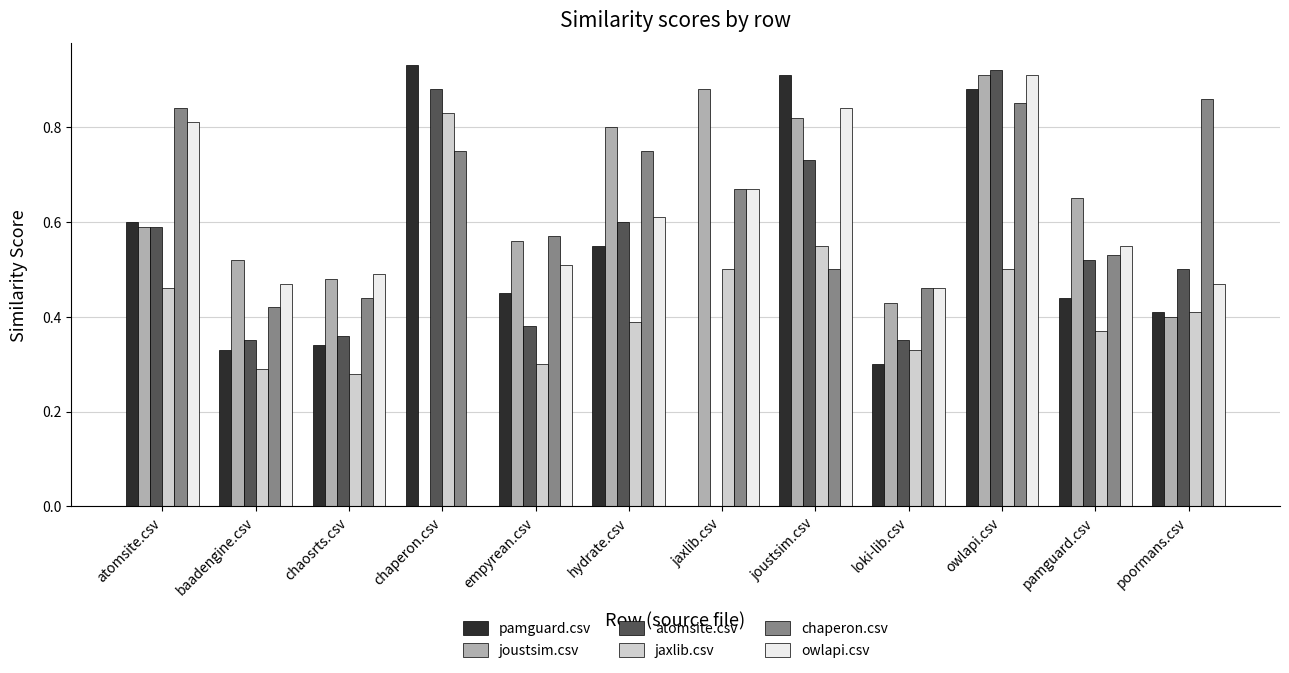

What are all the series names shown in the legend?

pamguard.csv, joustsim.csv, atomsite.csv, jaxlib.csv, chaperon.csv, owlapi.csv